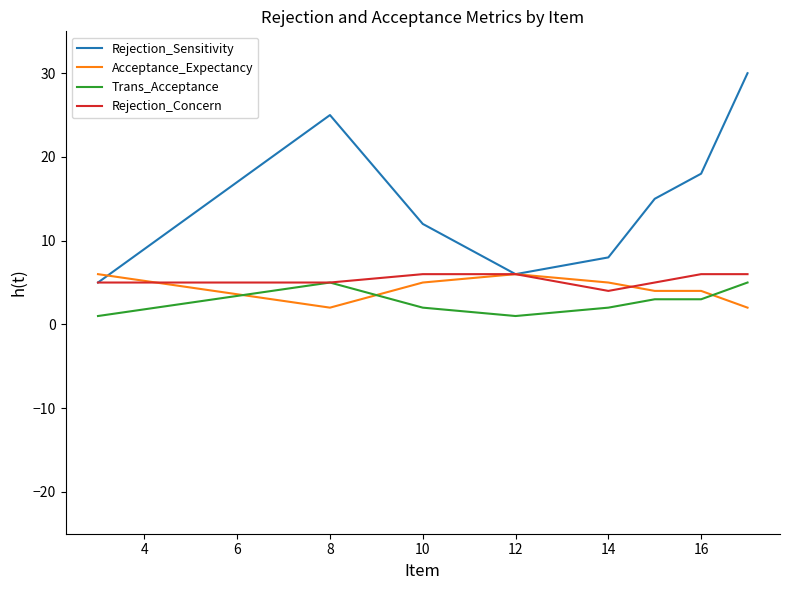

Which series has the largest total across all categories?

Rejection_Sensitivity